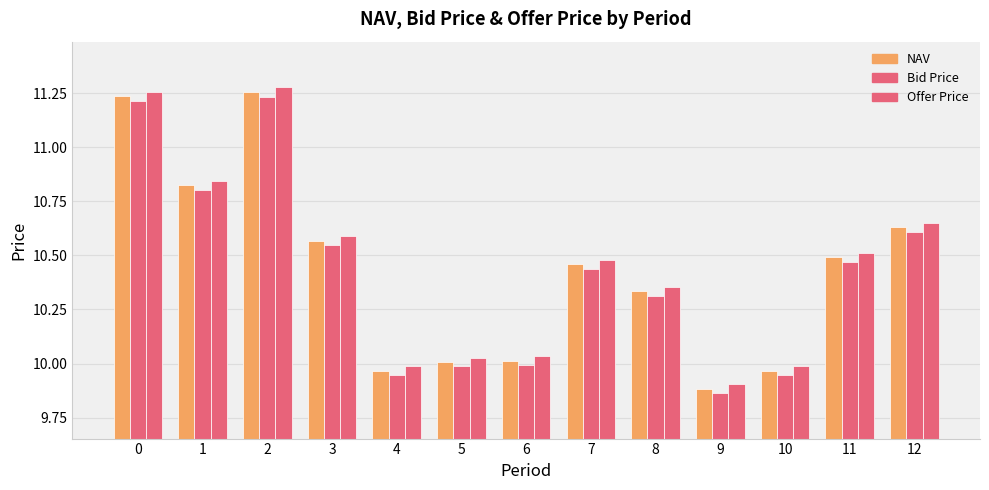

How many categories are shown in the chart?

13